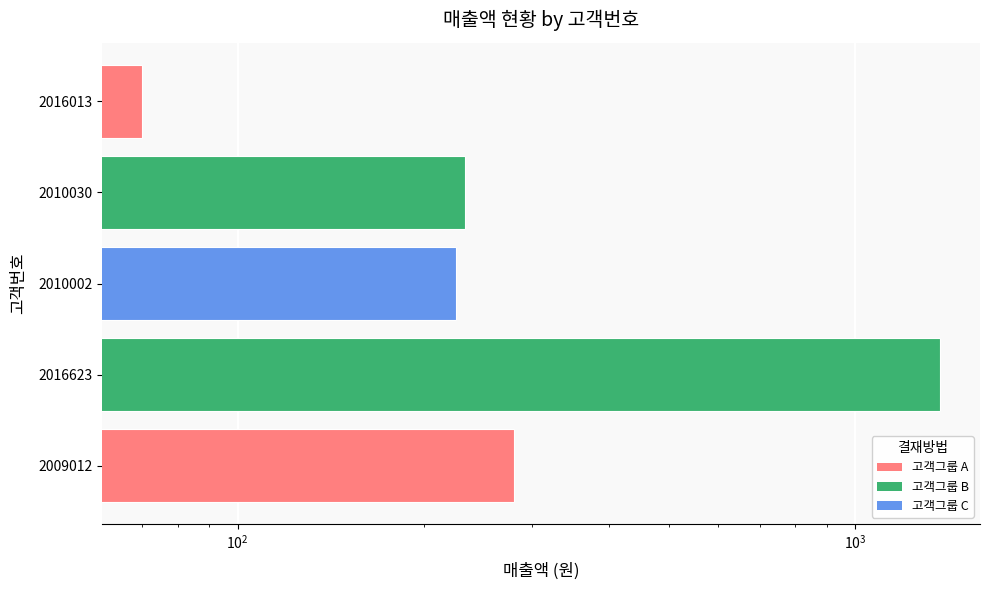

What is the maximum value shown in the chart?

1372.0